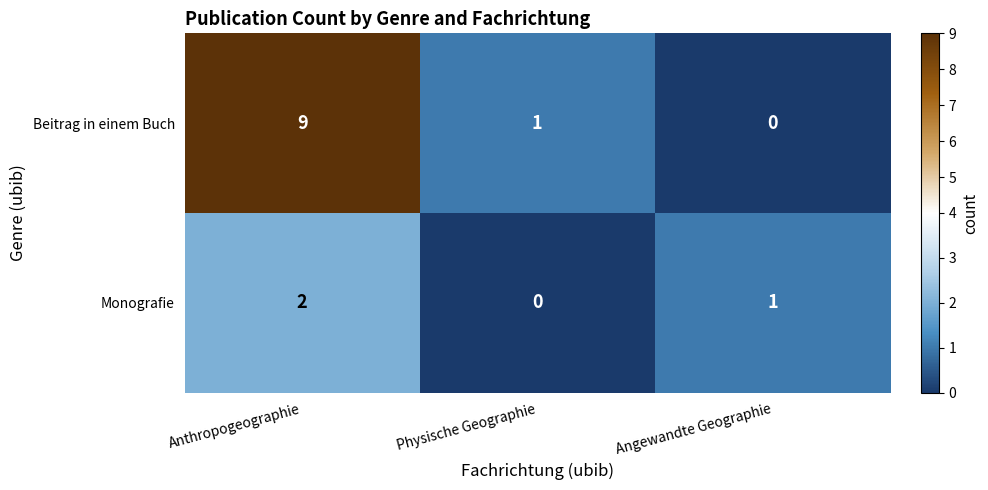

Reading left to right, transcribe all the data shown in this chart.

Beitrag in einem Buch: Anthropogeographie=9	Physische Geographie=1	Angewandte Geographie=0
Monografie: Anthropogeographie=2	Physische Geographie=0	Angewandte Geographie=1